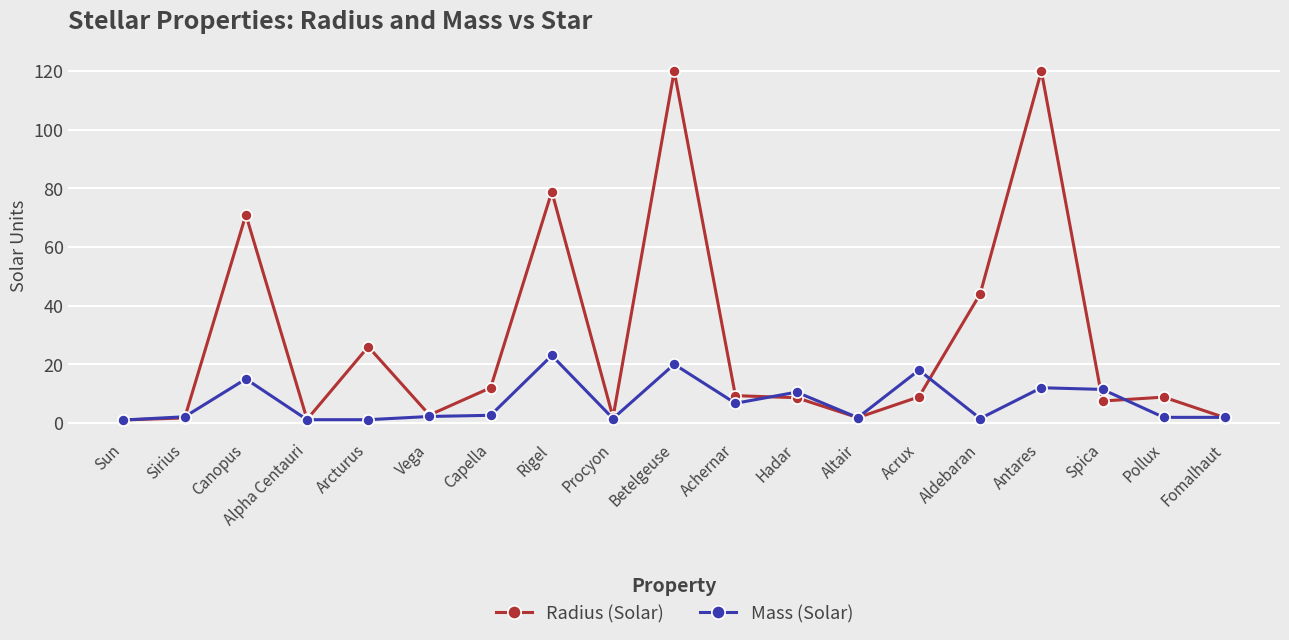

At which category is the sum across all series the highest?

Betelgeuse